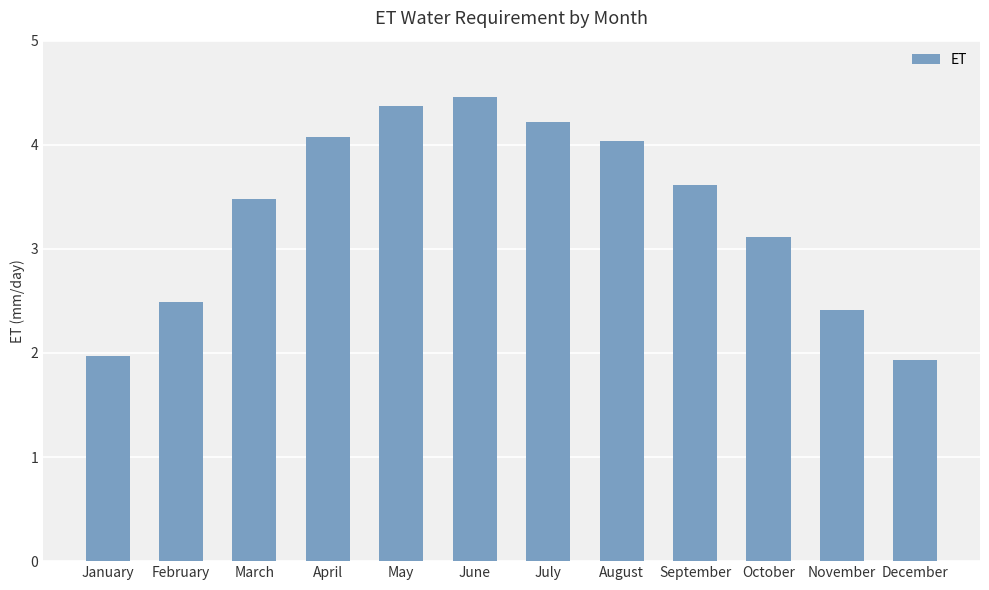

Count the number of categories in the chart.

12